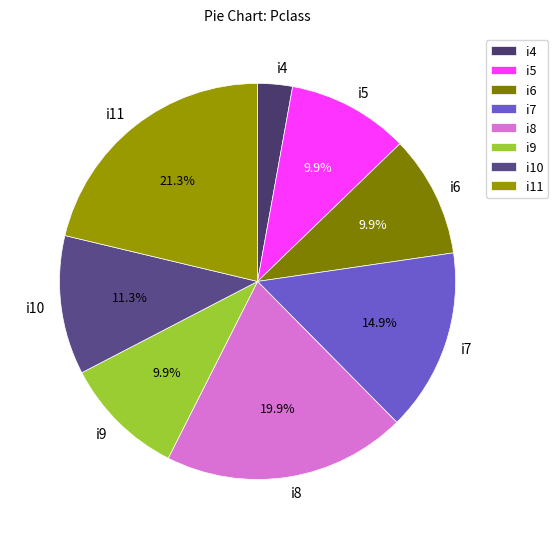

Does i11 account for over 50% of the chart?

No